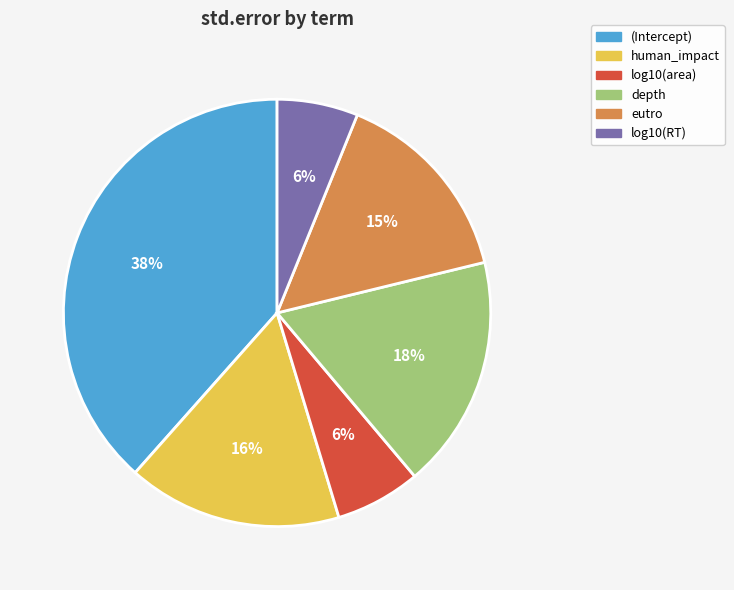

Does eutro represent more than half of the total?

No